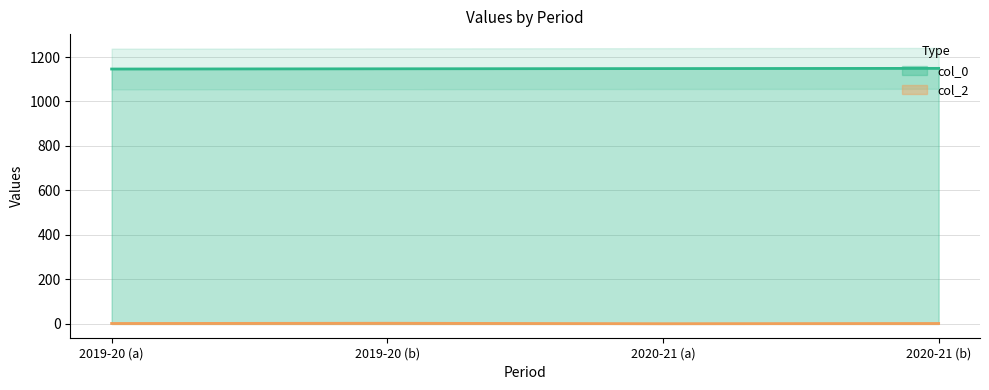

True or false: col_0 and col_2 intersect in this chart.

False